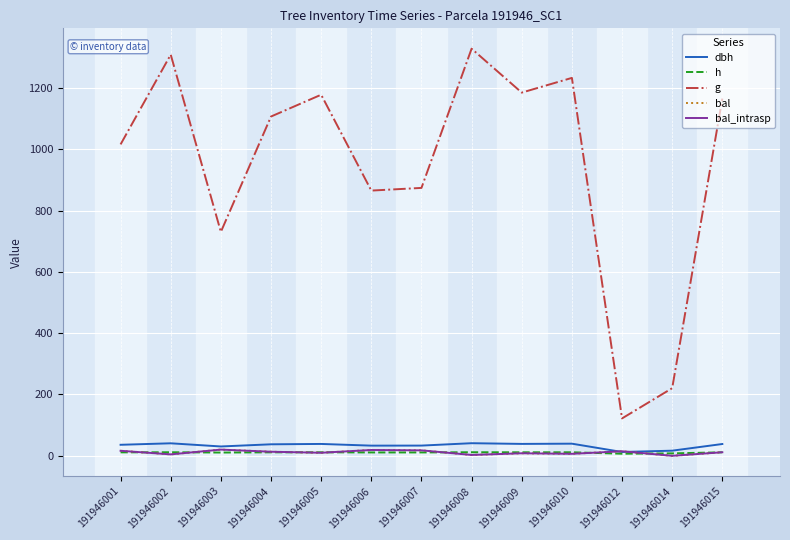

At which label does bal reach its peak?

191946003